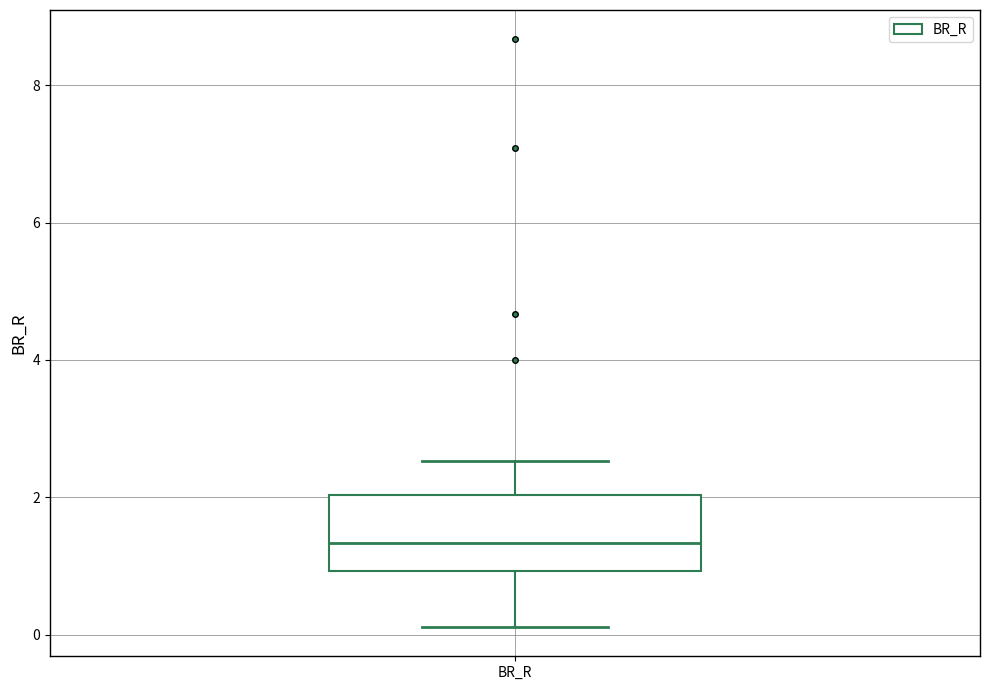

Read this box plot against the y-axis: the position of the median line, the range covered by the box, and the ends of both whiskers. The values are not printed on the chart, so give them approximately, as read against the axis.

median 1.4, box 1.0 to 2.0, whiskers 0.2 to 2.6